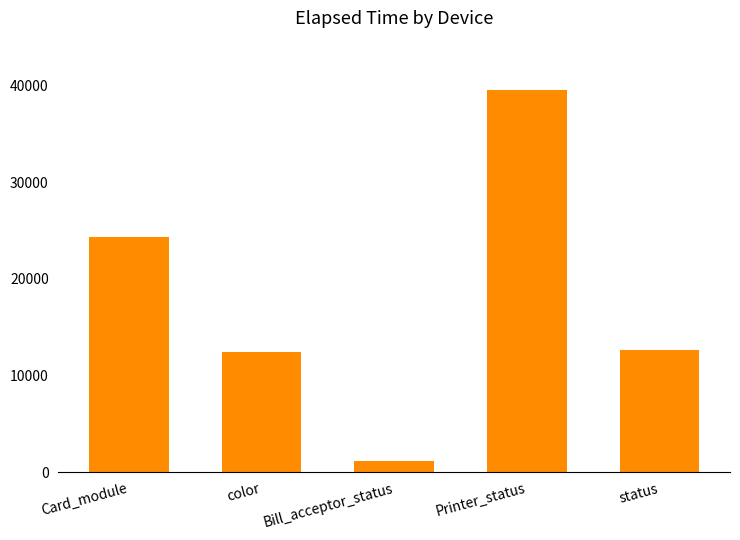

Read the value at Printer_status, to the nearest 10.

39560